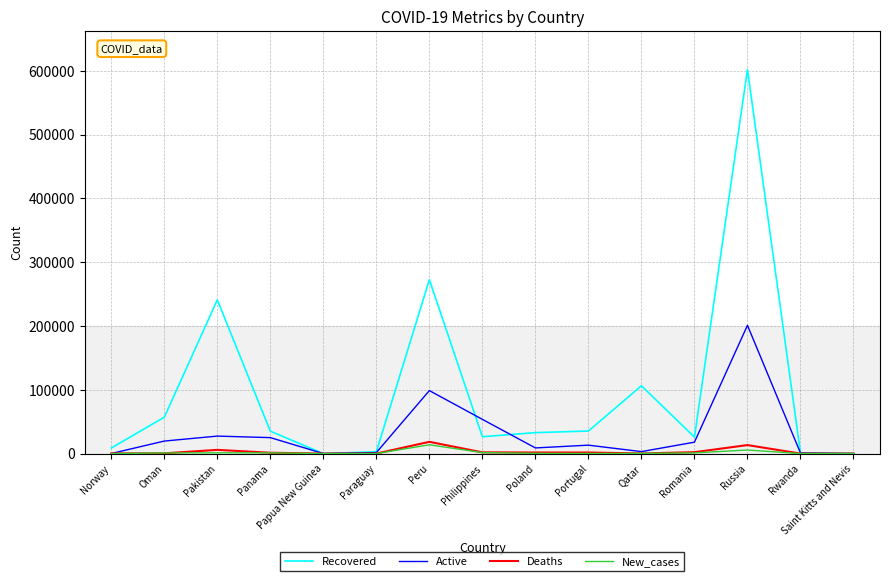

Where is Recovered nearest to the value 301130?

Peru